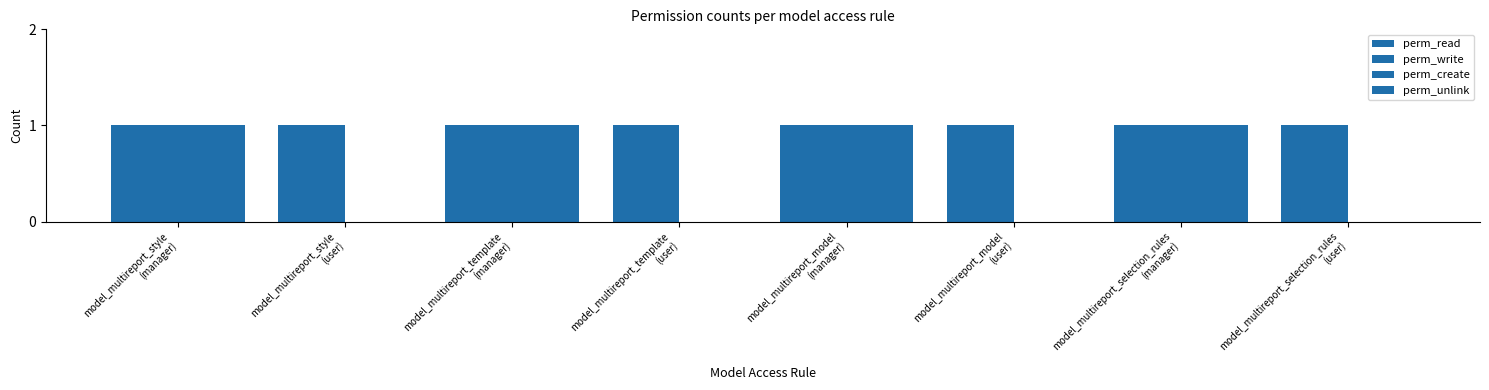

What is the minimum value for perm_read?

1